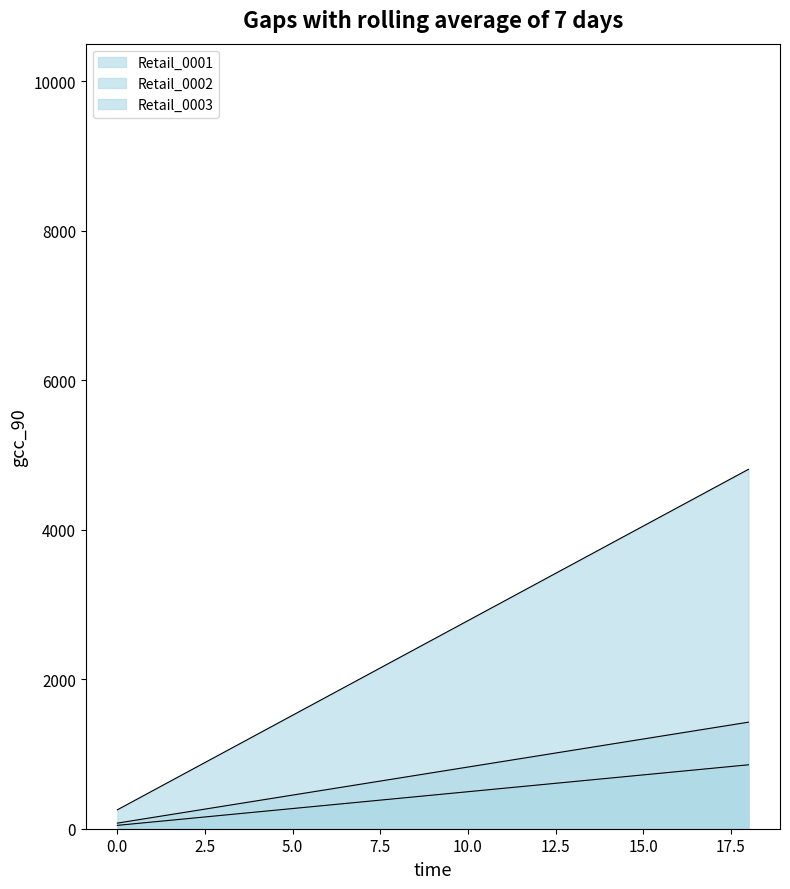

Read the Retail_0001 value at 2.

759